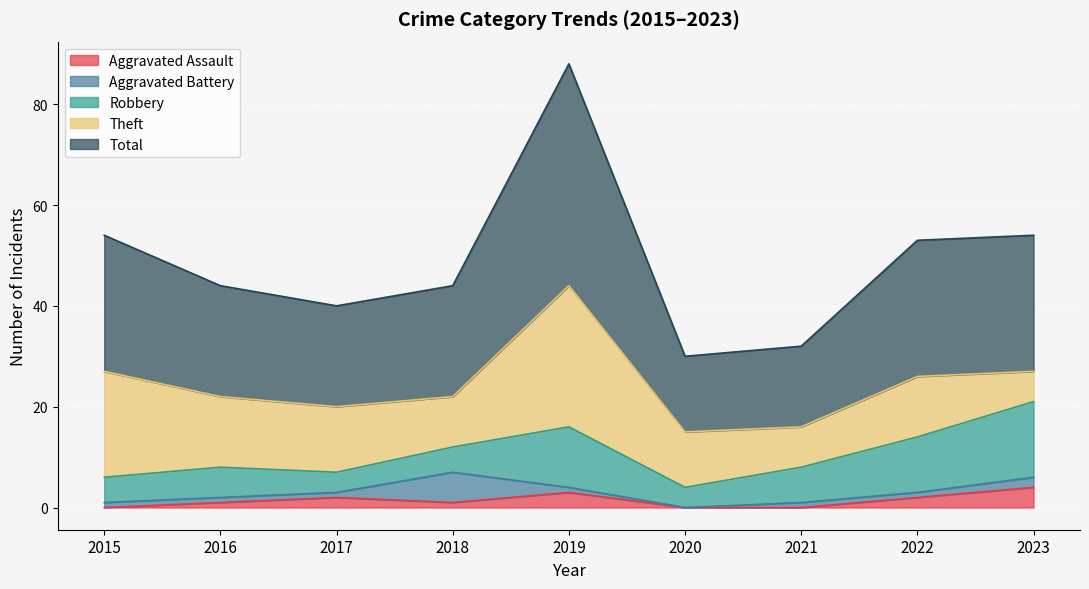

What are all the series names shown in the legend?

Aggravated Assault, Aggravated Battery, Robbery, Theft, Total